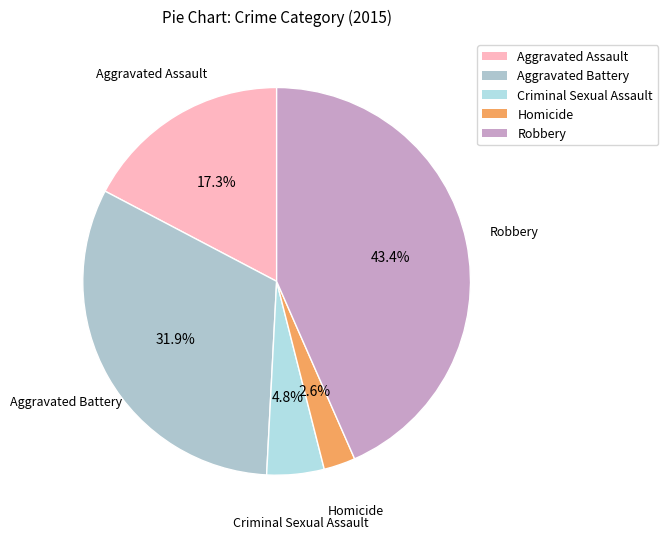

Is it true that Aggravated Battery is 32% of the pie?

True